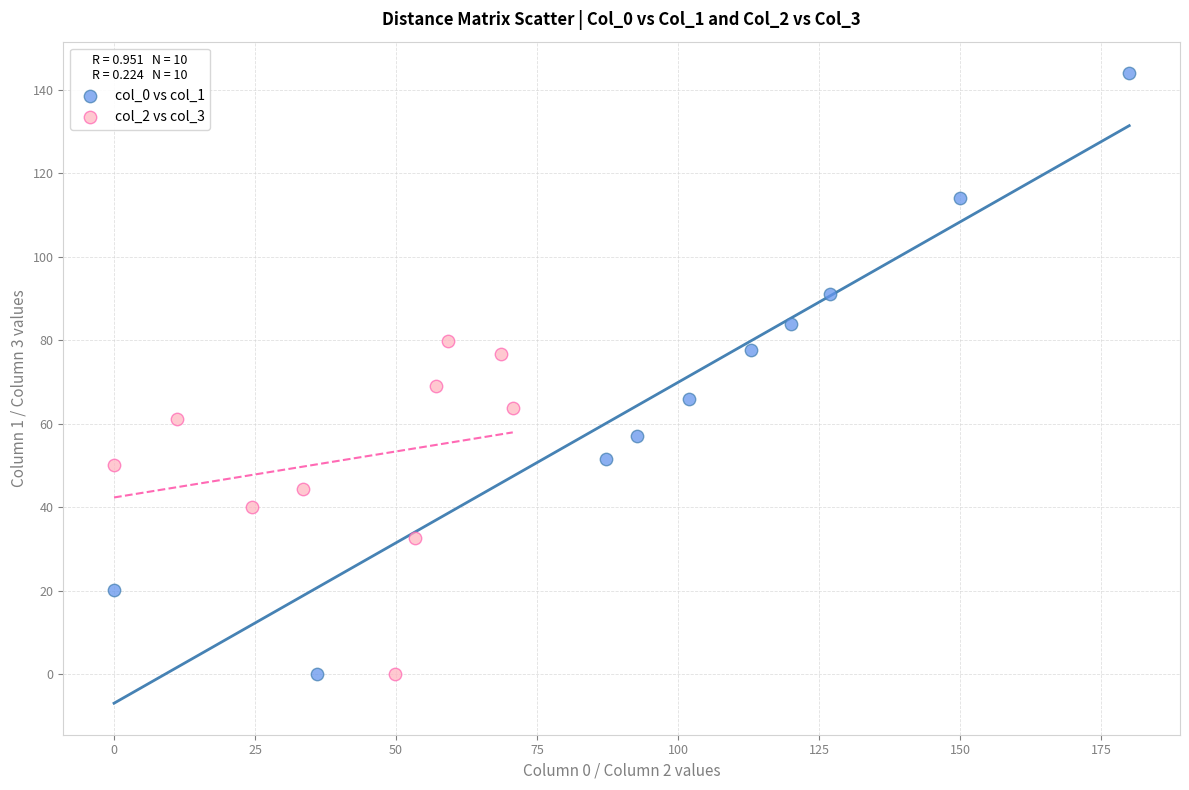

Which series has the widest spread of Y values?

col_0 vs col_1